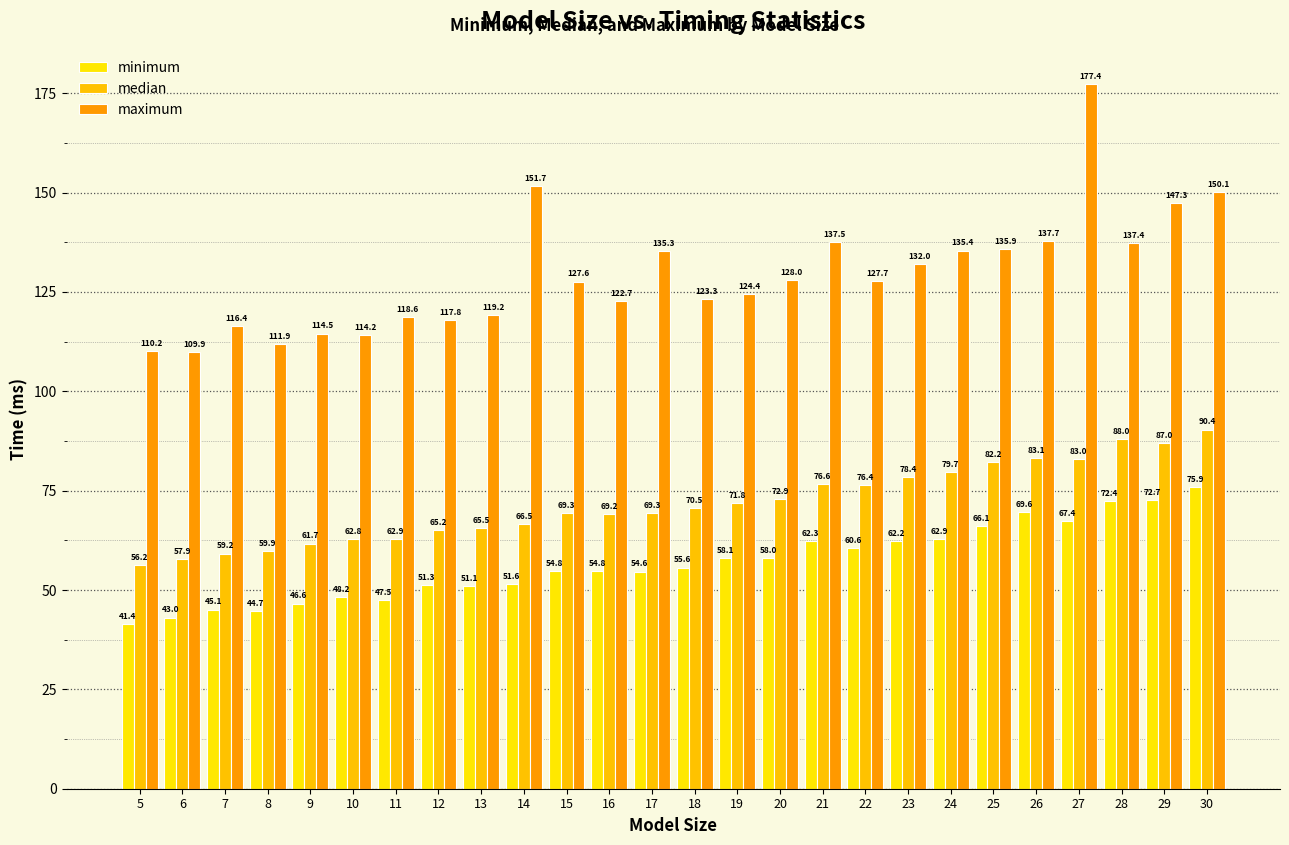

What is the sum of the maximum values at 14 and 19?

276.1